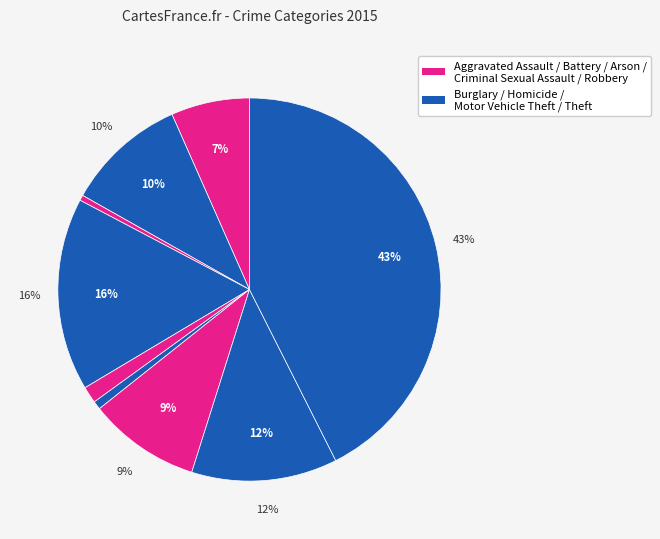

To the nearest percent, what is the difference between the Homicide and Motor Vehicle Theft slice percentages?

9%